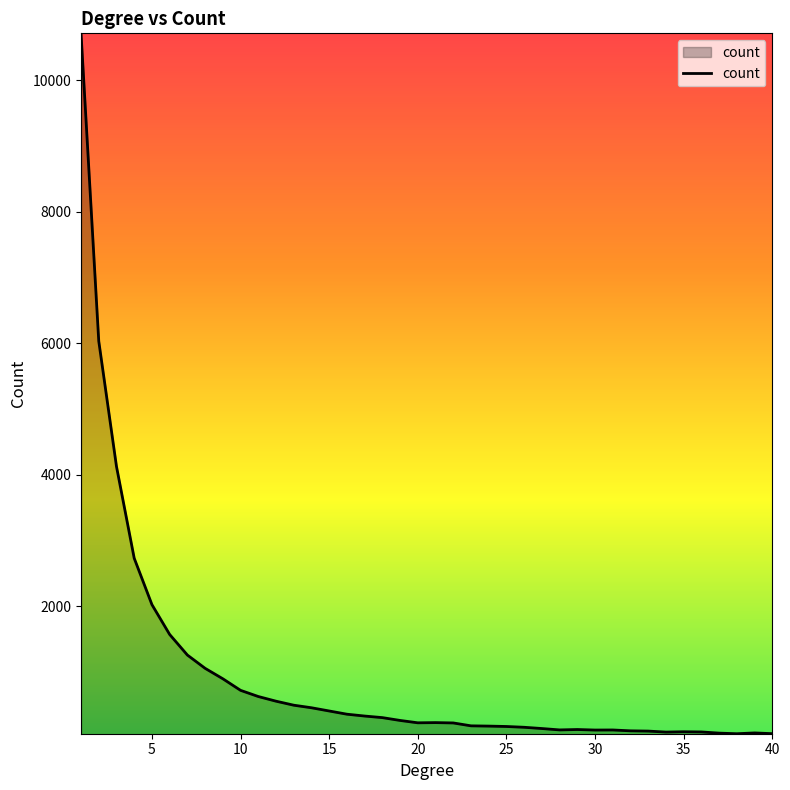

How many lines are shown in the chart?

1